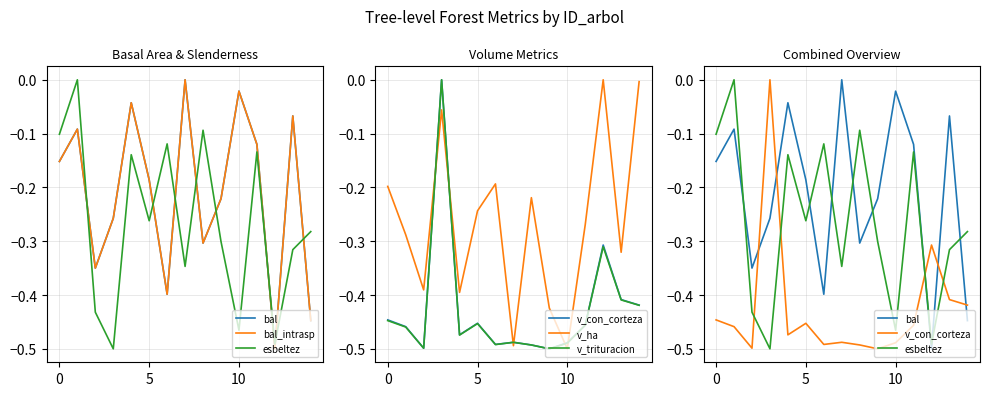

Which series has the widest spread of values?

v_con_corteza